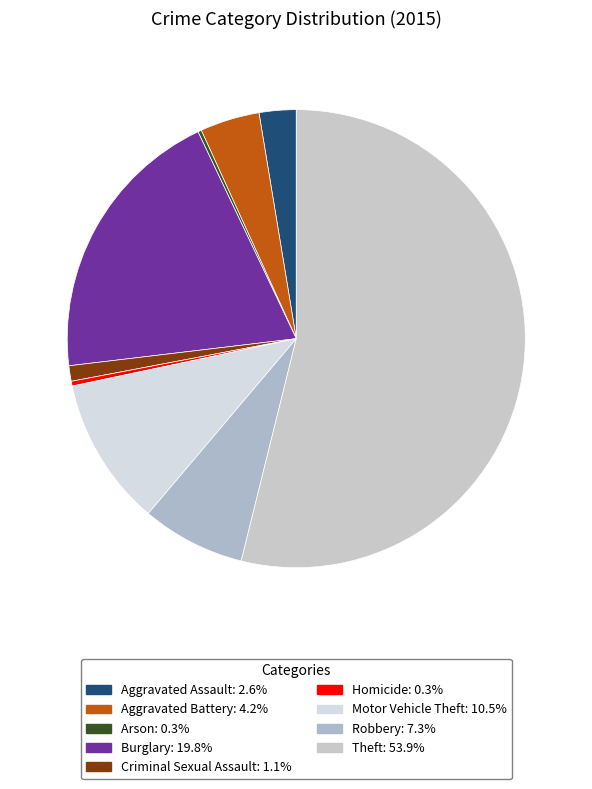

Does Theft represent more than half of the total?

Yes